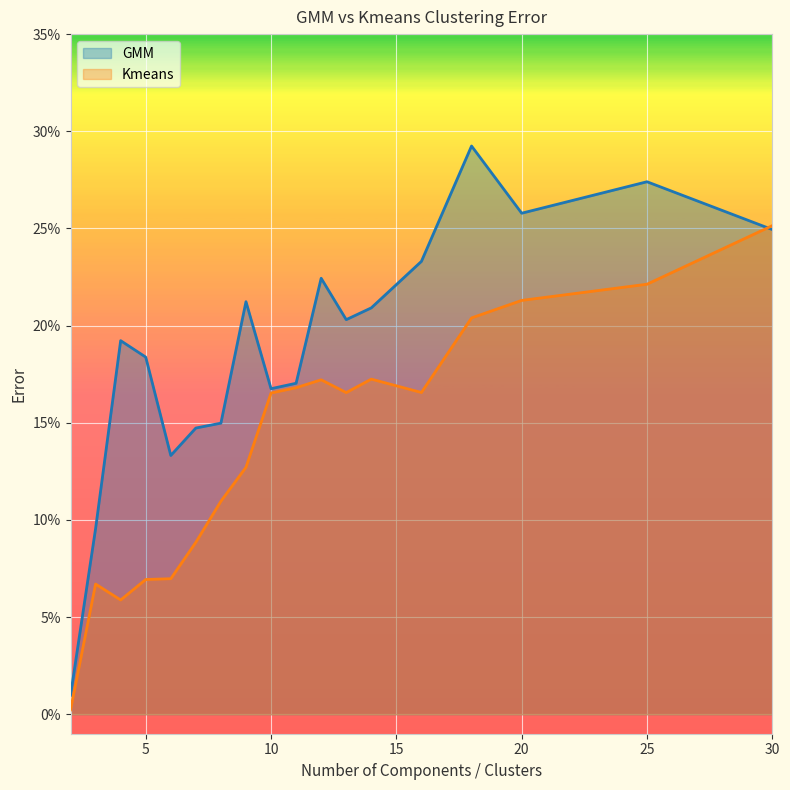

At which category does the chart reach its minimum across all series?

2